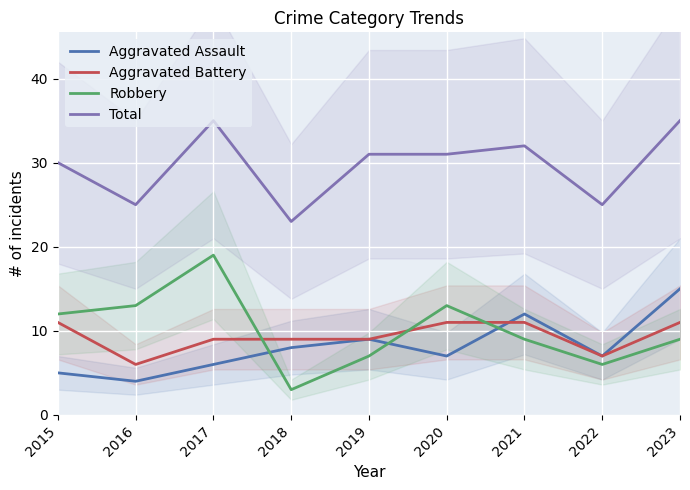

How many interior local valleys does the Aggravated Battery series have?

2